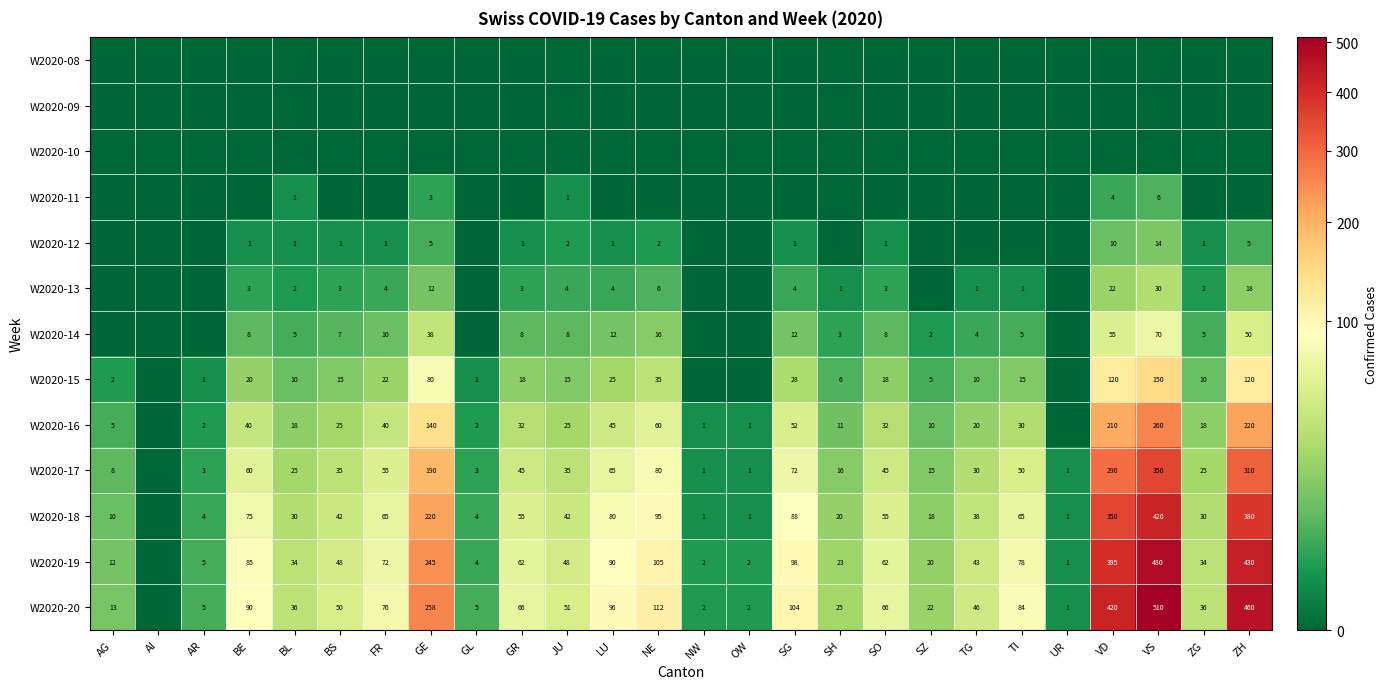

Which has a higher value, GL or BL?

GL